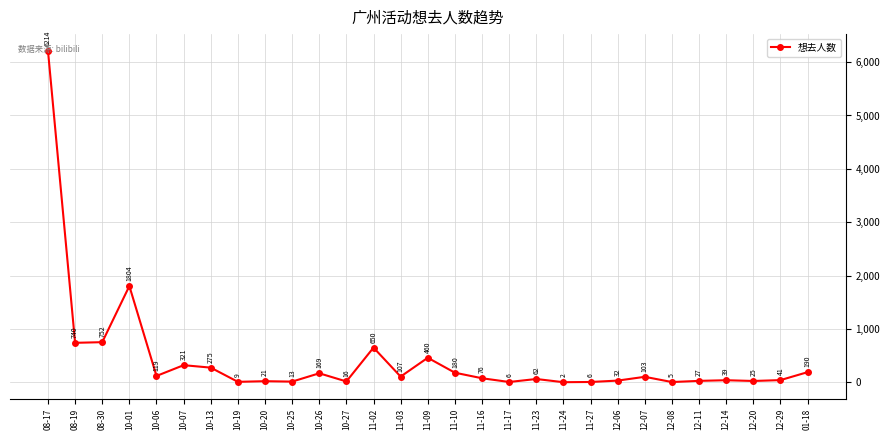

Reading left to right, transcribe all the data shown in this chart.

6214	740	752	1804	119	321	275	9	21	13	169	16	650	107	460	180	76	6	62	2	6	32	103	5	27	39	25	41	190